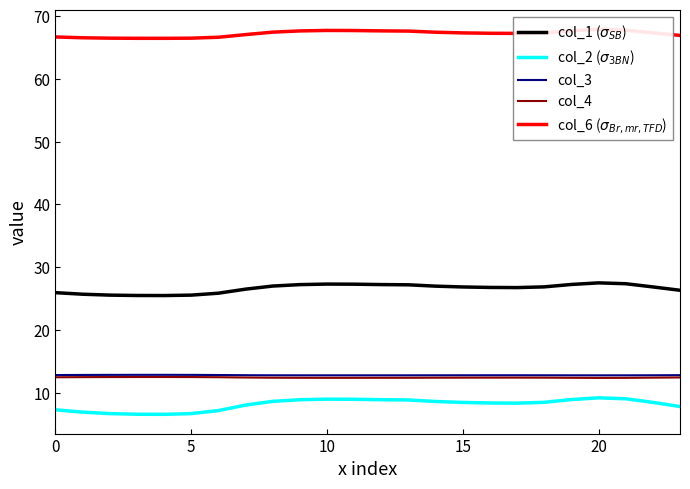

True or false: col_4 has more than 1 interior local peaks.

True